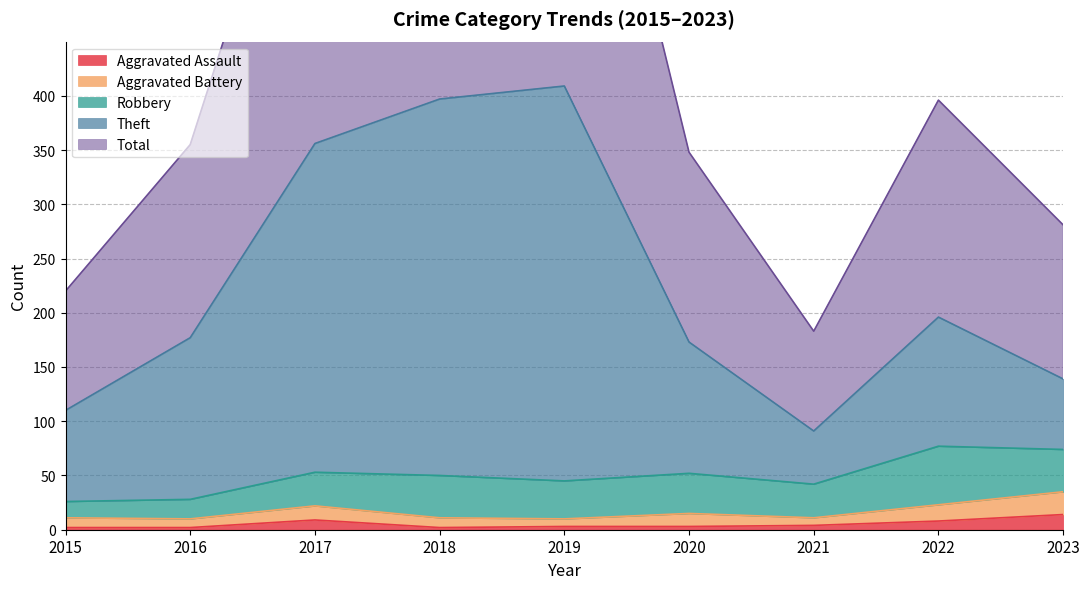

Is it true that Aggravated Assault equals 3 at 2019?

True